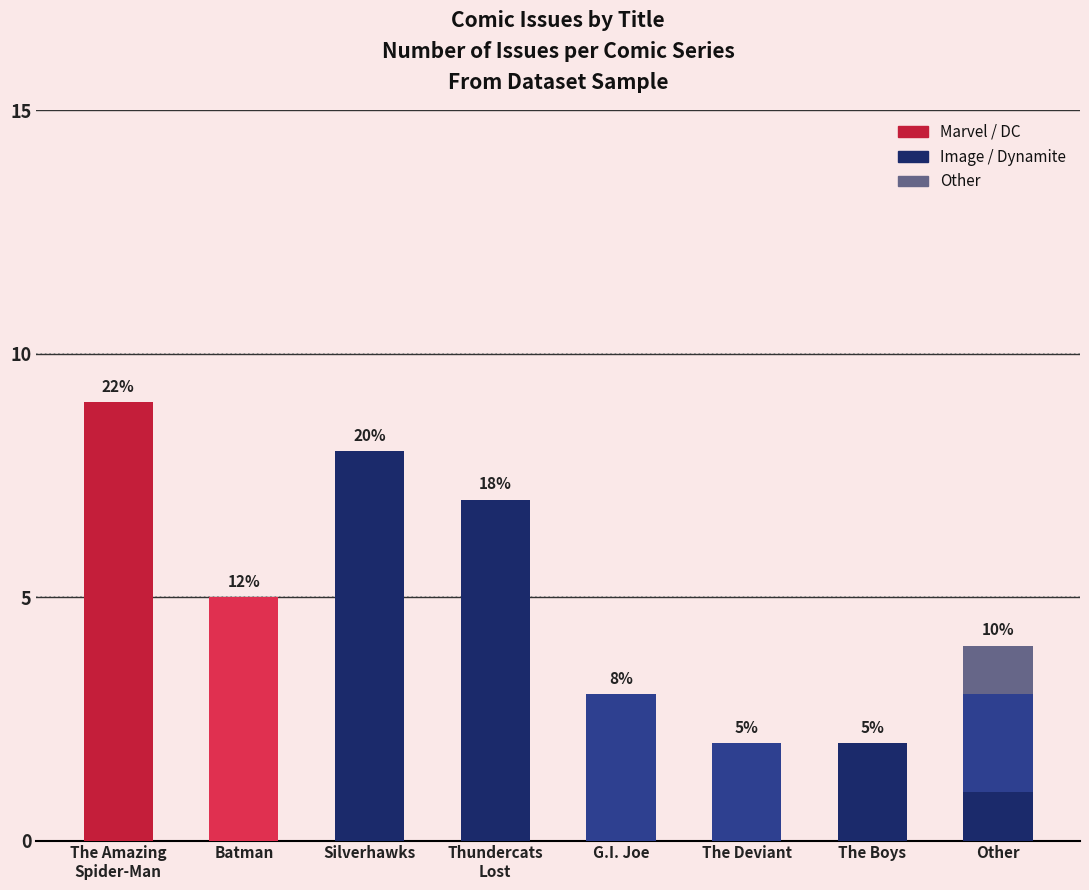

The value of Image at Other is 2. True or false?

True